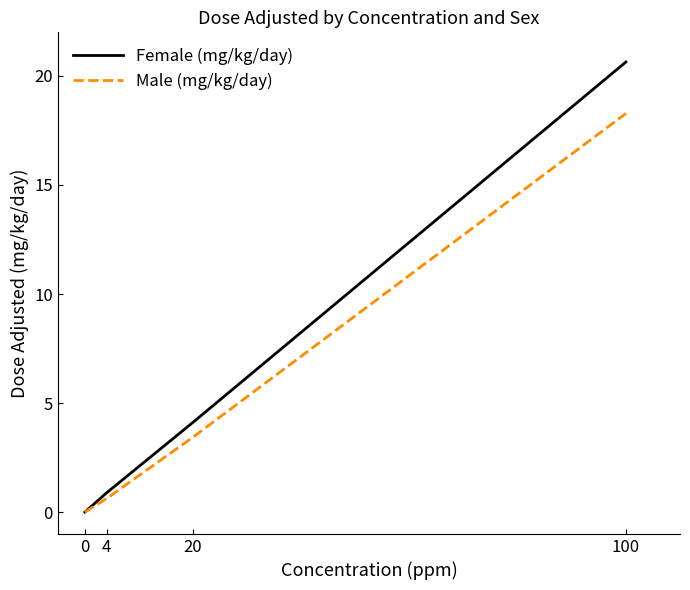

True or false: Female (mg/kg/day) has a value of 0.9 at 4.

True